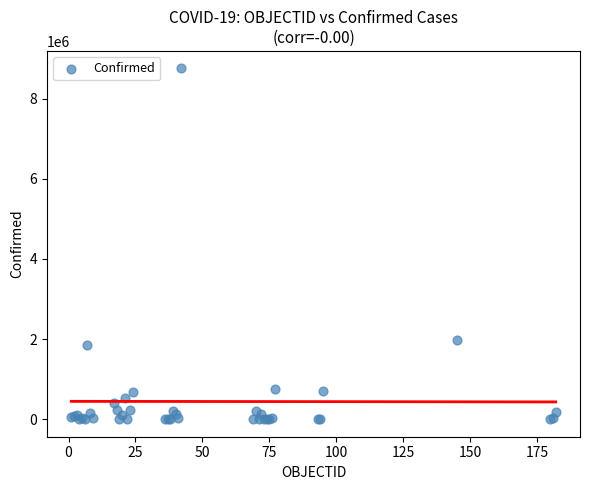

What Y value in the scatter plot is closest to 4377047?

1987418